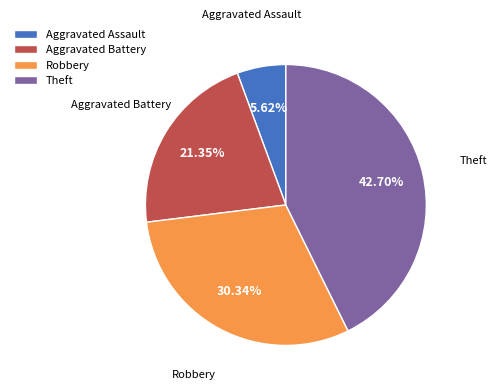

To the nearest percent, what percentage of the pie is Aggravated Battery?

21%